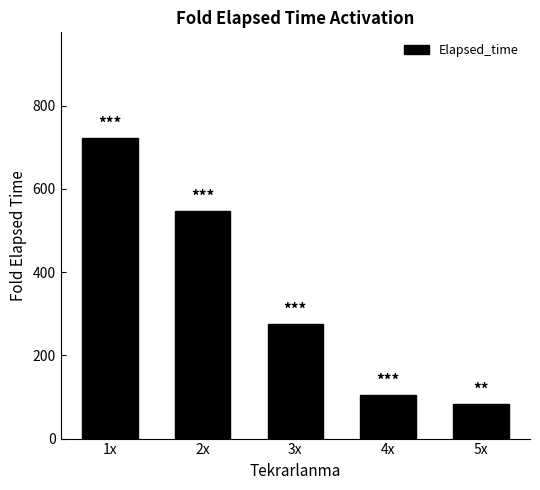

The value at 1x is 1051.1. True or false?

False